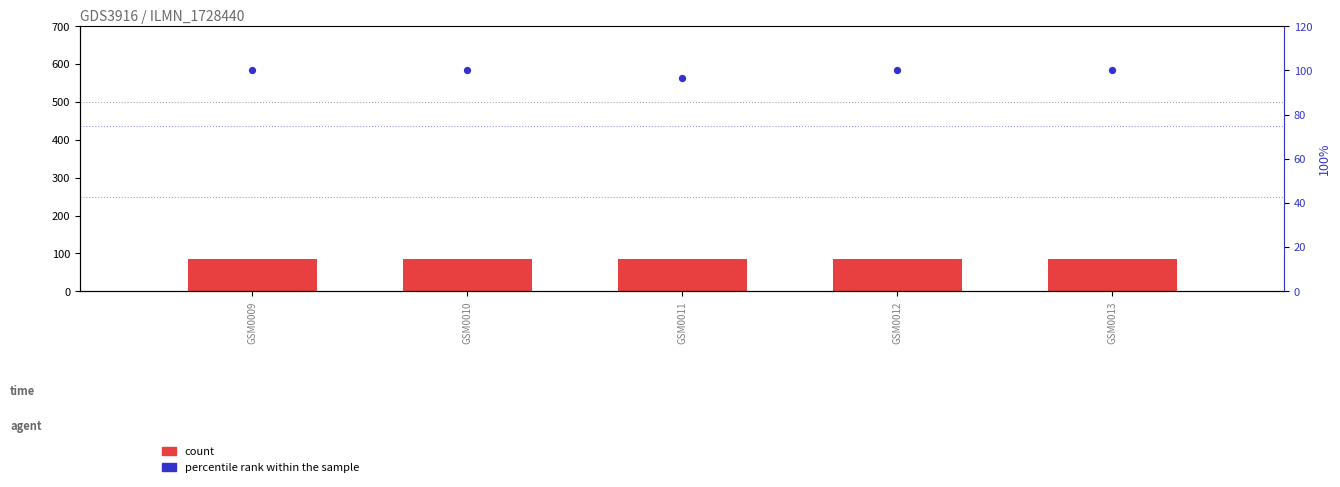

Which series has the largest total across all categories?

percentile rank within the sample